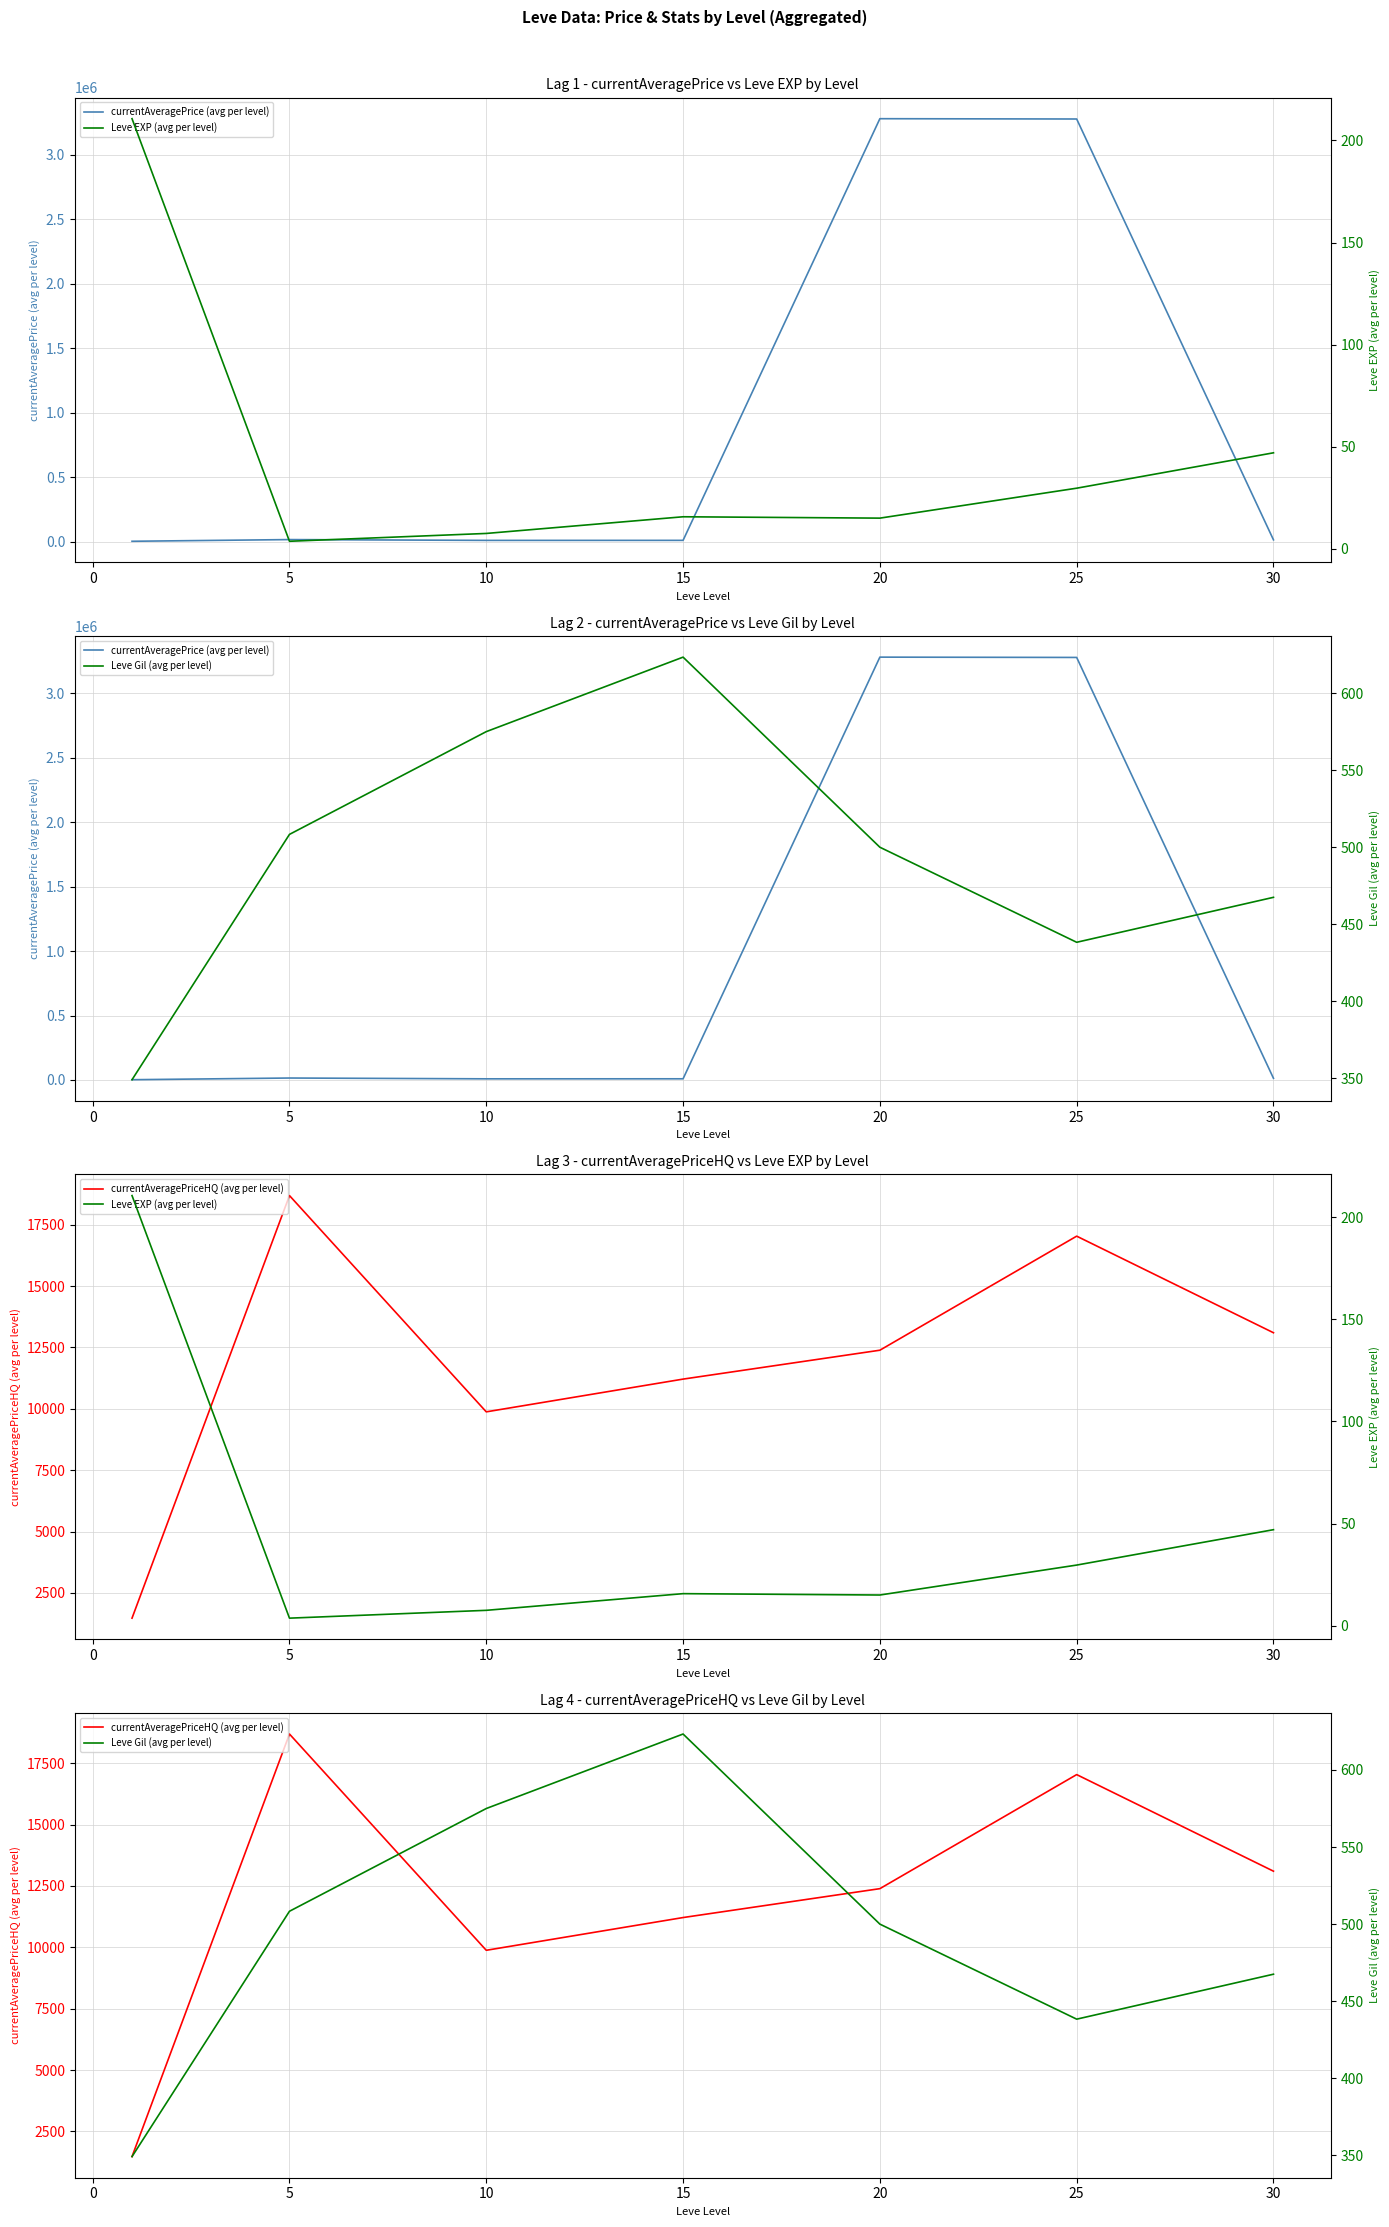

Which series has the largest total across all categories?

currentAveragePrice (avg per level)